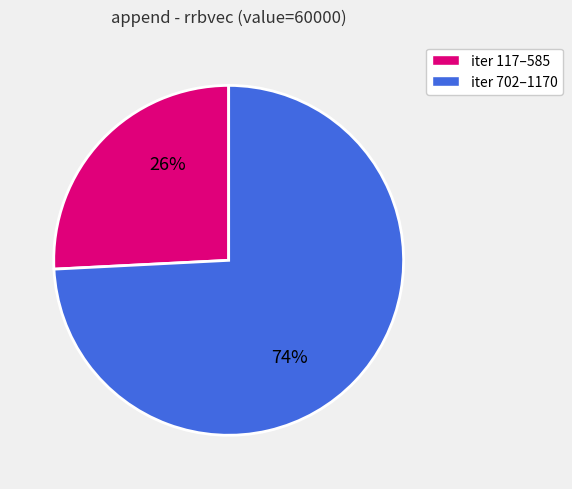

To the nearest percent, what is the difference between the largest and smallest slice percentages?

48%